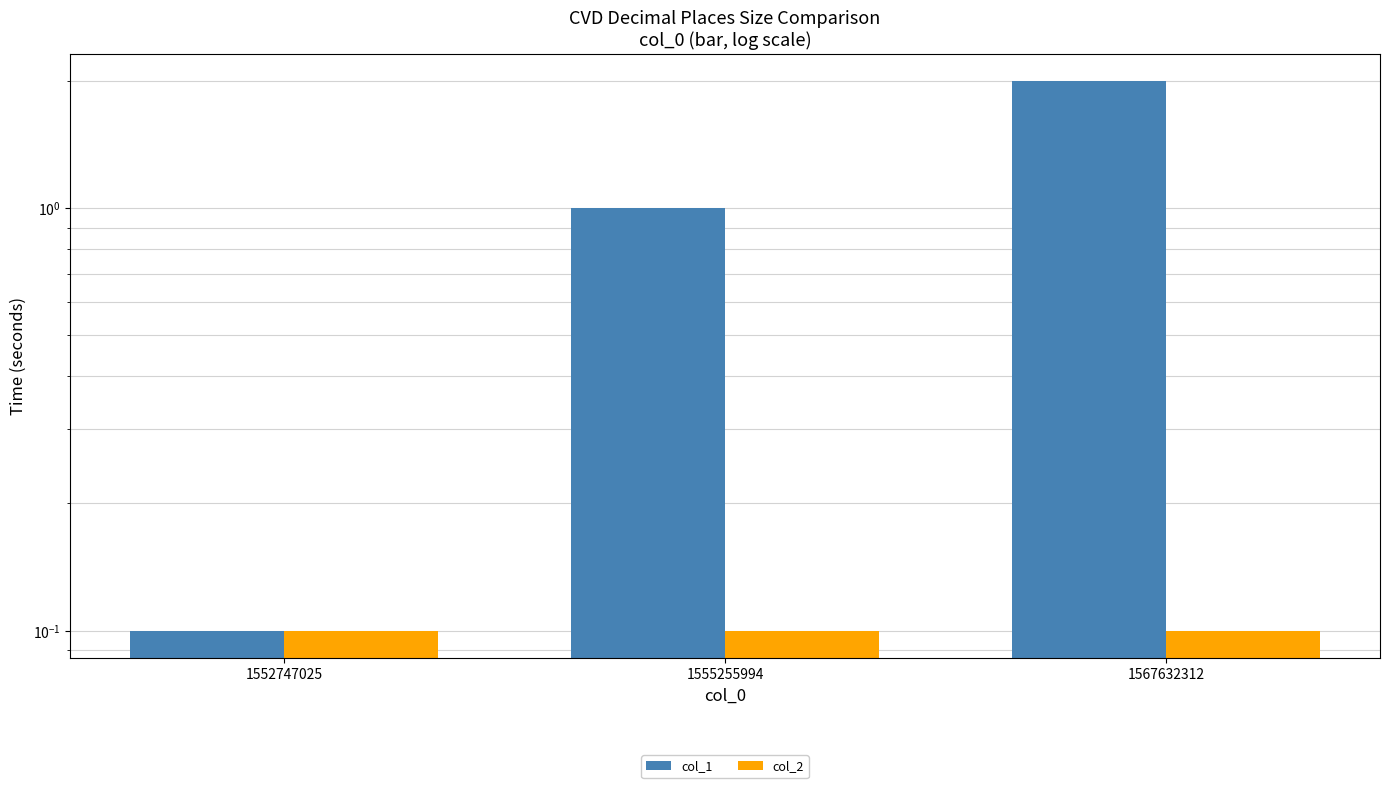

Reading left to right, what are all the values shown in this chart?

col_1: 1552747025=0.1	1555255994=1.0	1567632312=2.0
col_2: 1552747025=0.1	1555255994=0.1	1567632312=0.1